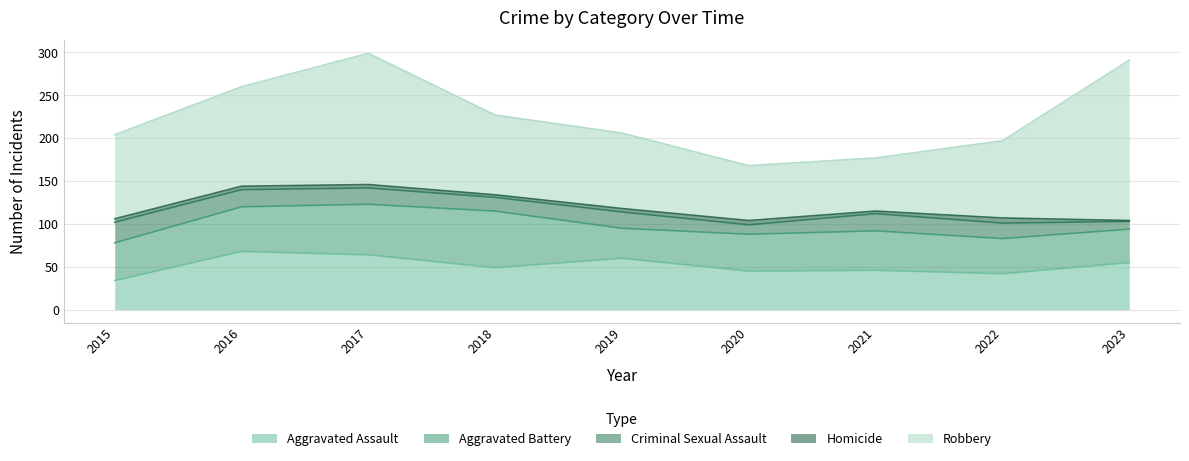

What is the total value across all series at 2017?

299